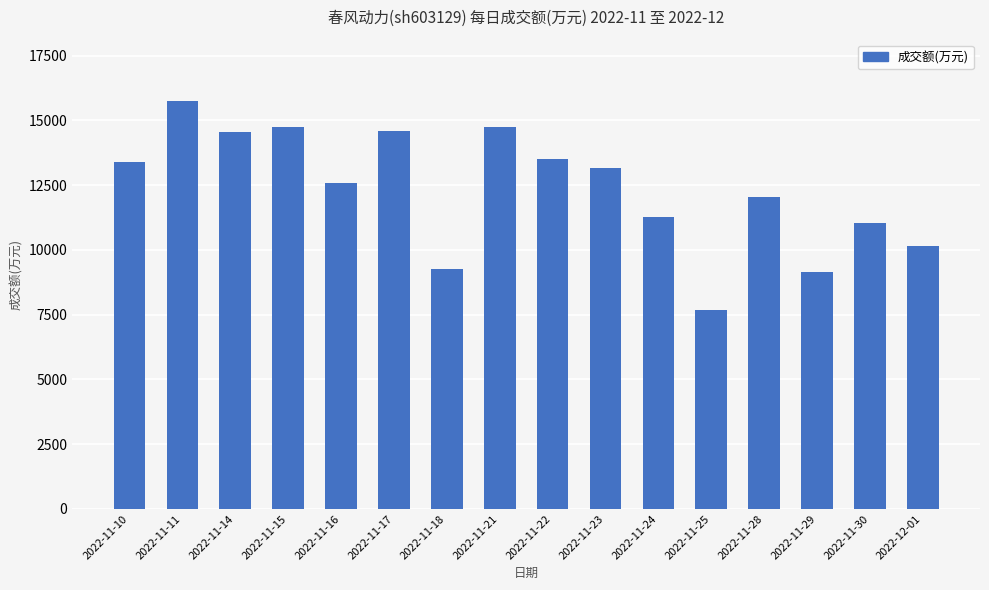

What is the ratio of the value at 2022-11-28 to the value at 2022-11-11?

0.8